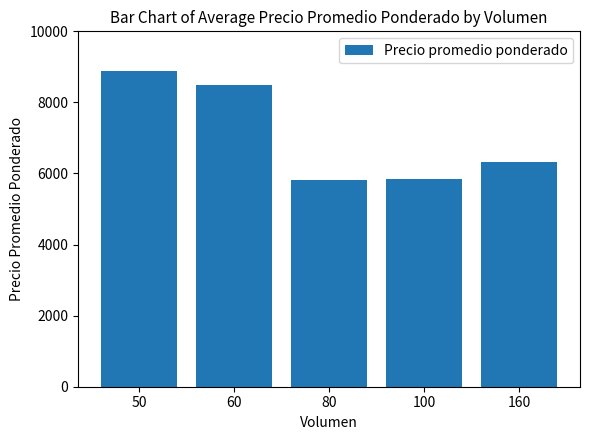

Where does the data first go above 6333?

50